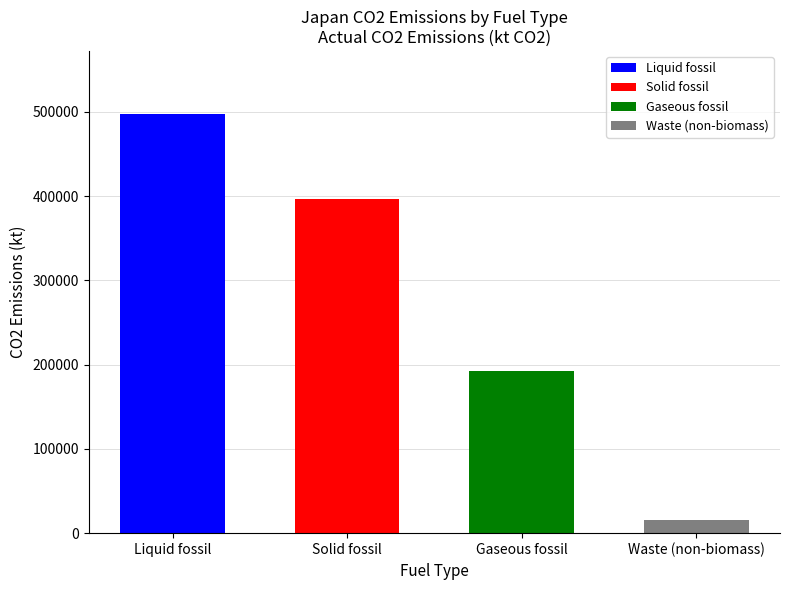

What is the label of the 1st bar from the right?

Waste (non-biomass)